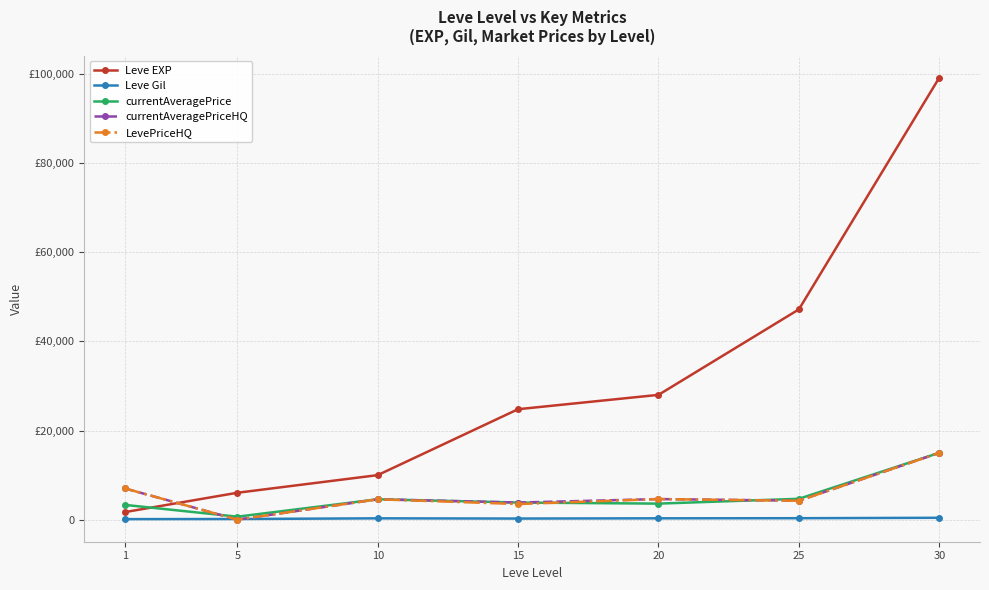

Does the chart have visible grid lines?

Yes